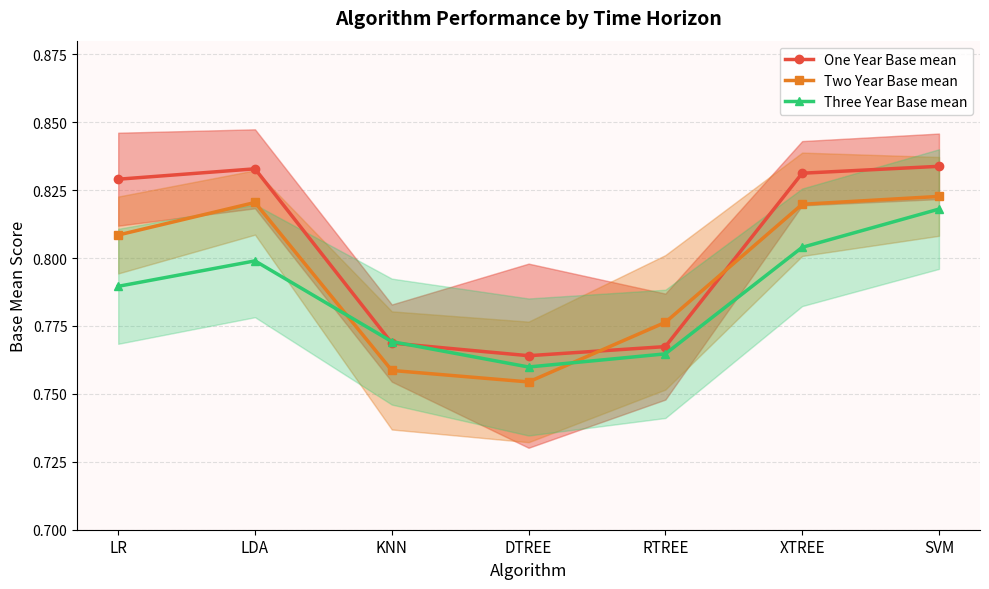

The value of Three Year Base mean at LDA is 0.8. True or false?

True